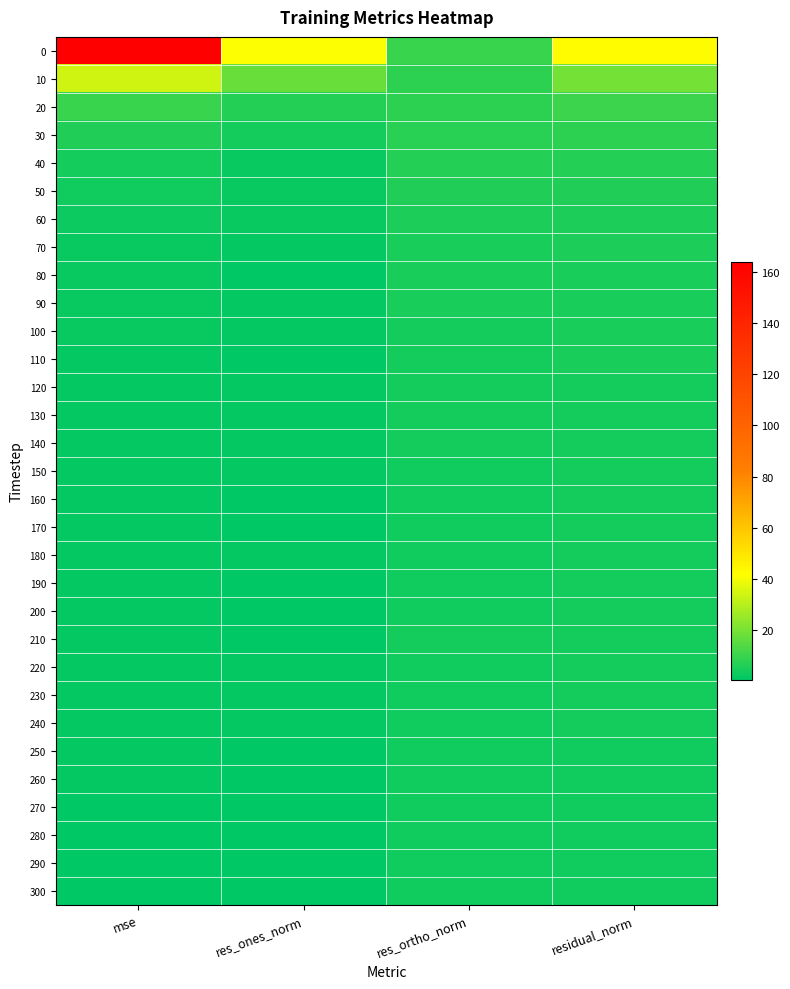

Rank the series at mse from lowest to highest value.

290, 300, 280, 270, 250, 260, 160, 170, 190, 200, 210, 240, 180, 230, 220, 150, 140, 130, 120, 110, 100, 90, 80, 70, 60, 50, 40, 30, 20, 10, 0